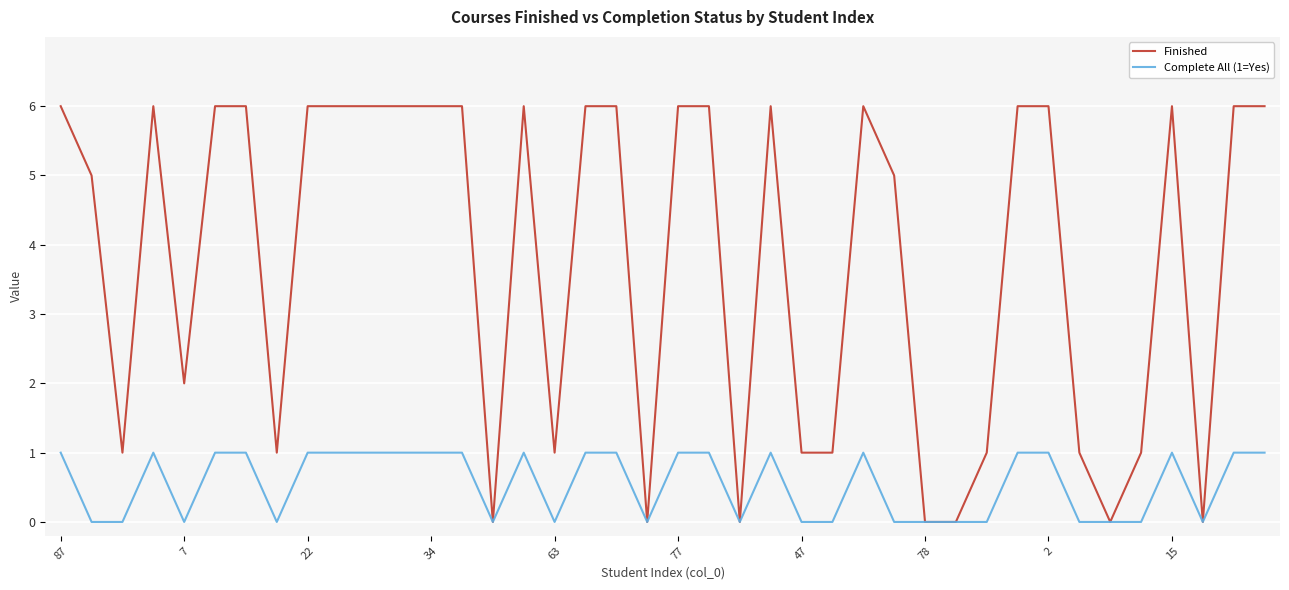

Which series has the largest total across all categories?

Finished